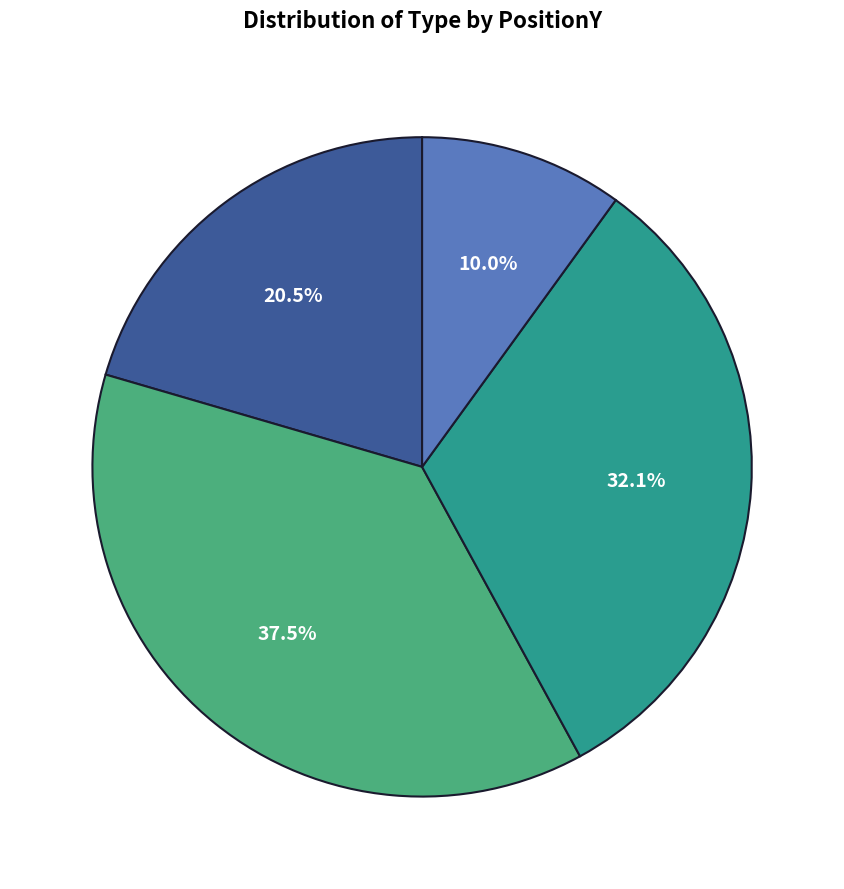

To the nearest percent, what is the difference between the largest and smallest slice percentages?

27%